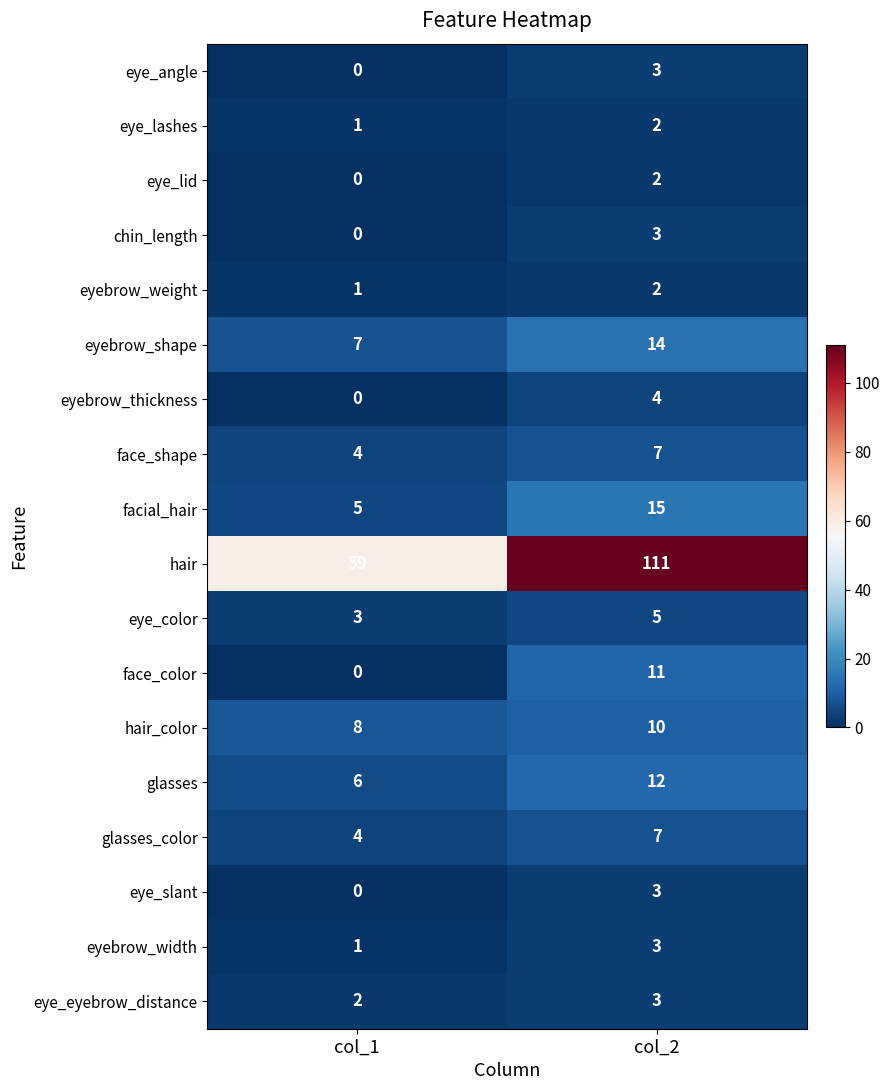

Which series has the largest total across all categories?

hair